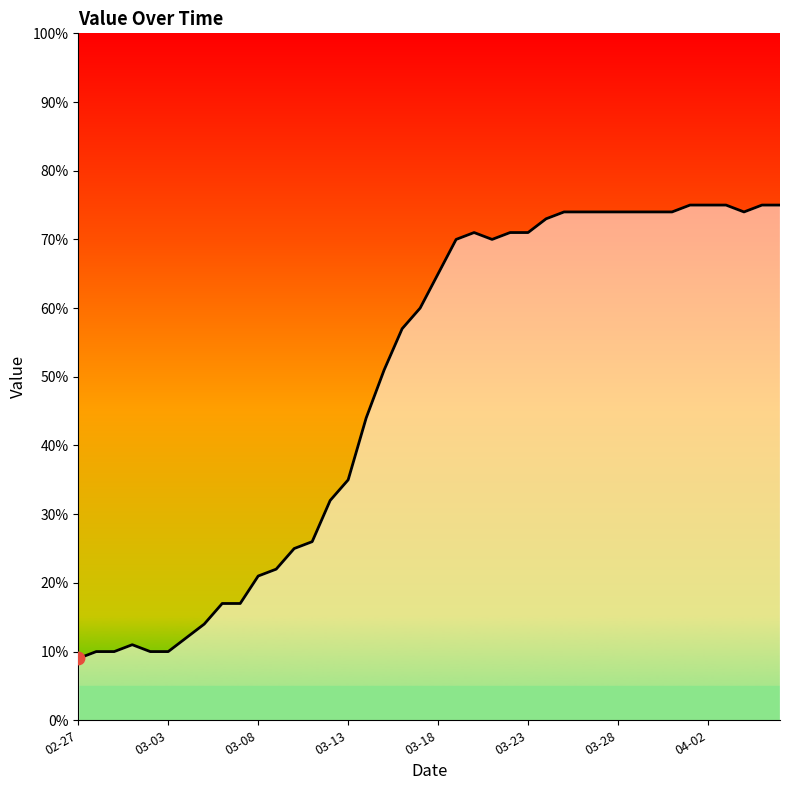

What is the greatest value displayed?

75